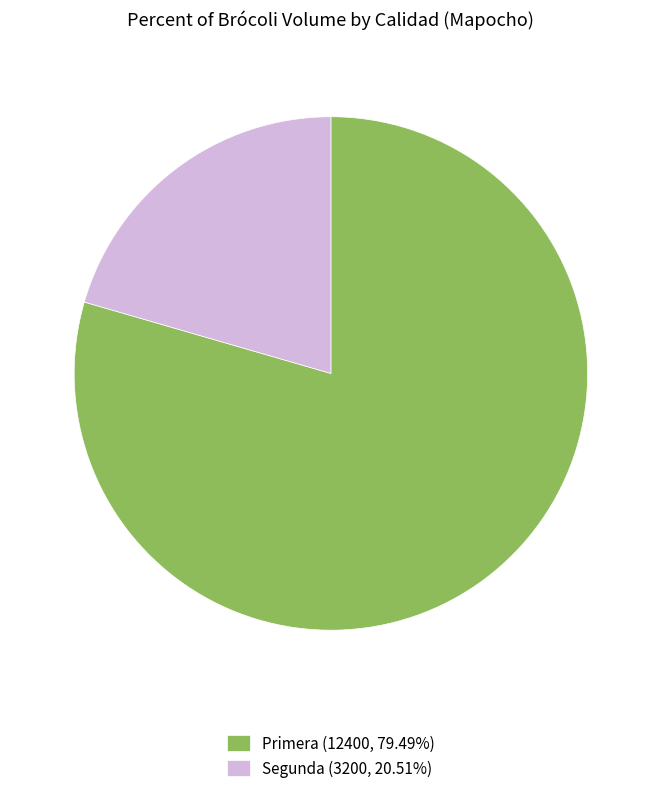

How many slices are in this pie chart?

2